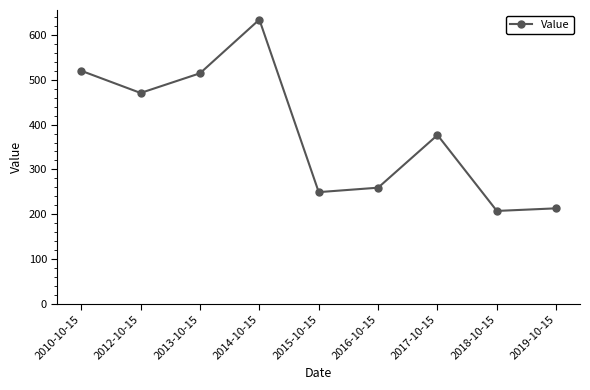

How many data points are less than 376?

4